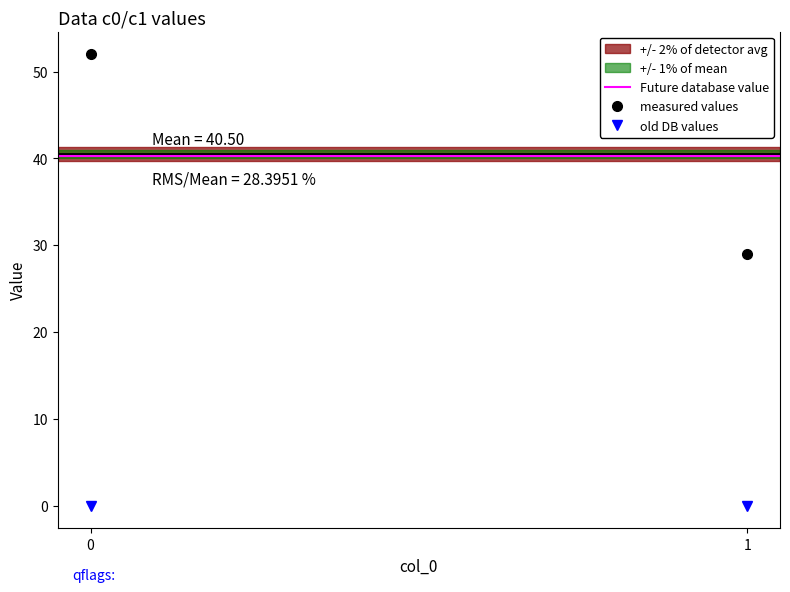

Which series has the largest total across all categories?

measured values